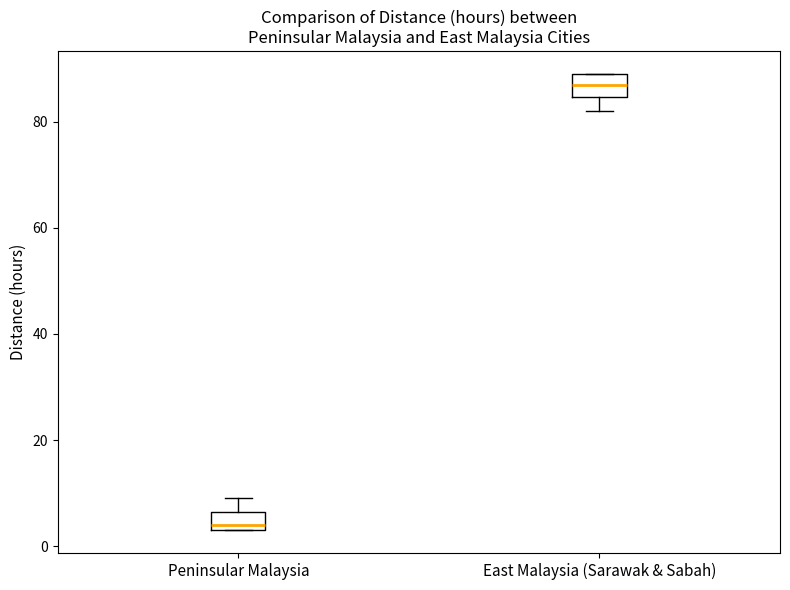

Reading left to right, transcribe this box plot: for each box, give where its median line is, the range the box spans, and where its two whiskers end, as read against the y-axis. The values are not printed on the chart, so give them approximately, as read against the axis.

Peninsular Malaysia: median 4 (just above the box's lower edge), box 4 to 6, whiskers 4 to 10
East Malaysia (Sarawak & Sabah): median 88, box 84 to 90, whiskers 82 to 90